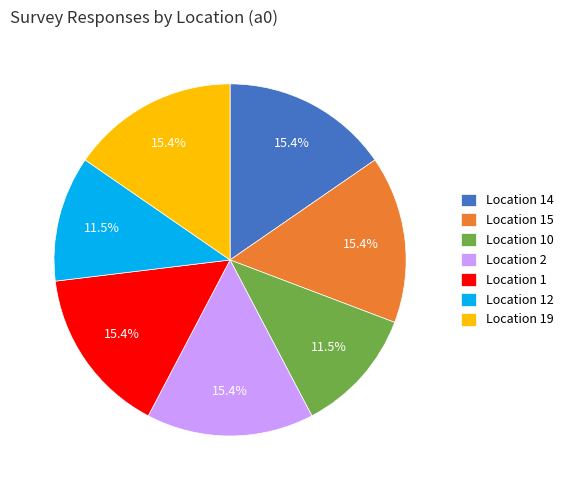

Which has a higher value, Location 1 or Location 12?

Location 1